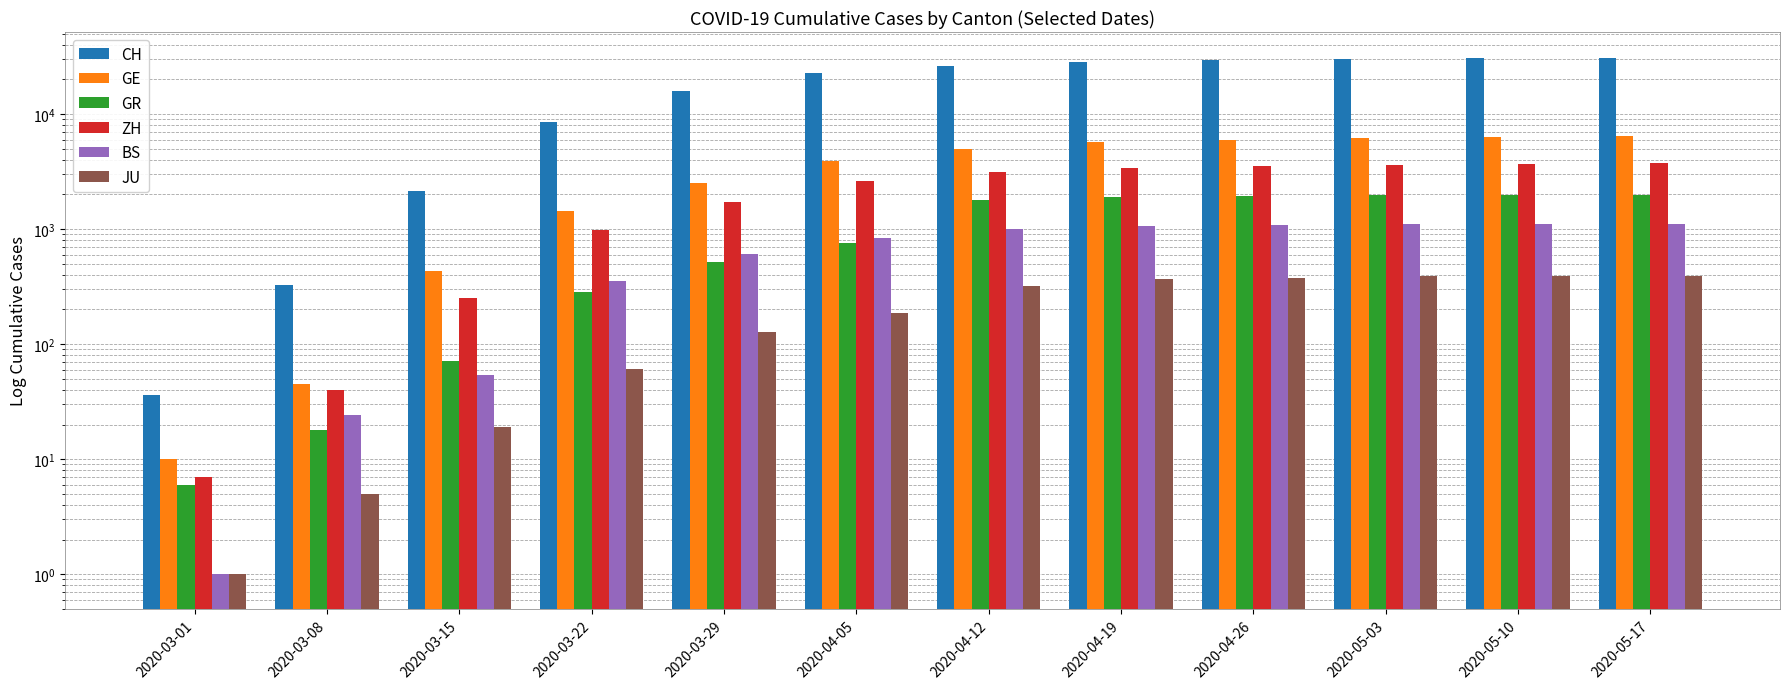

Reading left to right, what are all the values shown in this chart?

CH: 2020-03-01=36	2020-03-08=327	2020-03-15=2160	2020-03-22=8498	2020-03-29=15809	2020-04-05=22646	2020-04-12=26336	2020-04-19=28268	2020-04-26=29264	2020-05-03=30123	2020-05-10=30550	2020-05-17=30788
GE: 2020-03-01=10	2020-03-08=45	2020-03-15=430	2020-03-22=1445	2020-03-29=2530	2020-04-05=3920	2020-04-12=5003	2020-04-19=5688	2020-04-26=5960	2020-05-03=6143	2020-05-10=6263	2020-05-17=6398
GR: 2020-03-01=6	2020-03-08=18	2020-03-15=71	2020-03-22=284	2020-03-29=519	2020-04-05=756	2020-04-12=1800	2020-04-19=1900	2020-04-26=1930	2020-05-03=1970	2020-05-10=1980	2020-05-17=1990
ZH: 2020-03-01=7	2020-03-08=40	2020-03-15=250	2020-03-22=978	2020-03-29=1722	2020-04-05=2606	2020-04-12=3145	2020-04-19=3401	2020-04-26=3539	2020-05-03=3625	2020-05-10=3686	2020-05-17=3720
BS: 2020-03-01=1	2020-03-08=24	2020-03-15=54	2020-03-22=356	2020-03-29=605	2020-04-05=833	2020-04-12=1006	2020-04-19=1062	2020-04-26=1080	2020-05-03=1096	2020-05-10=1104	2020-05-17=1108
JU: 2020-03-01=1	2020-03-08=5	2020-03-15=19	2020-03-22=61	2020-03-29=127	2020-04-05=186	2020-04-12=320	2020-04-19=367	2020-04-26=379	2020-05-03=388	2020-05-10=392	2020-05-17=393